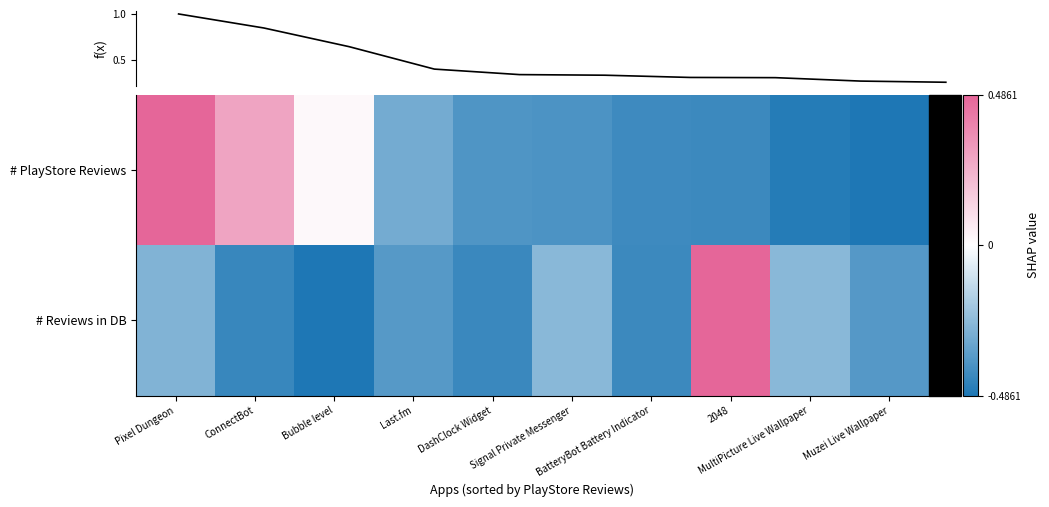

What is the total value across all series at Bubble level?

-0.3